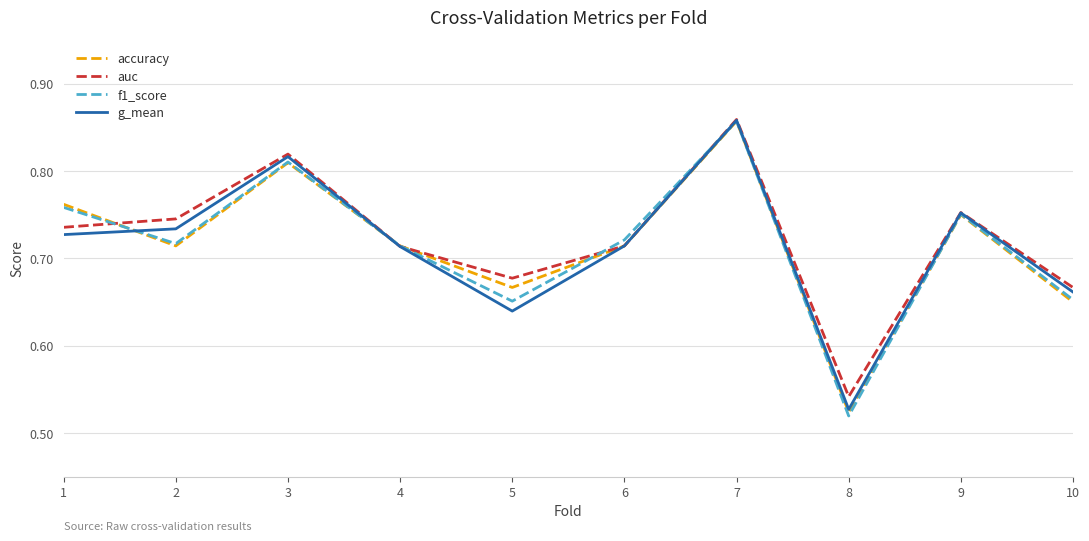

How many lines are shown in the chart?

4